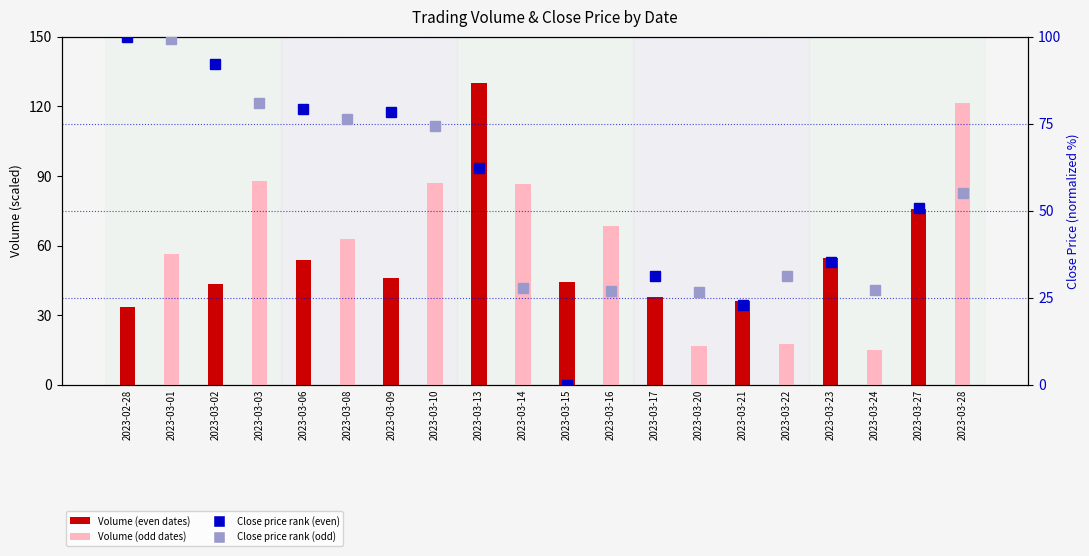

What is the label of the 6th bar from the left?

2023-03-08